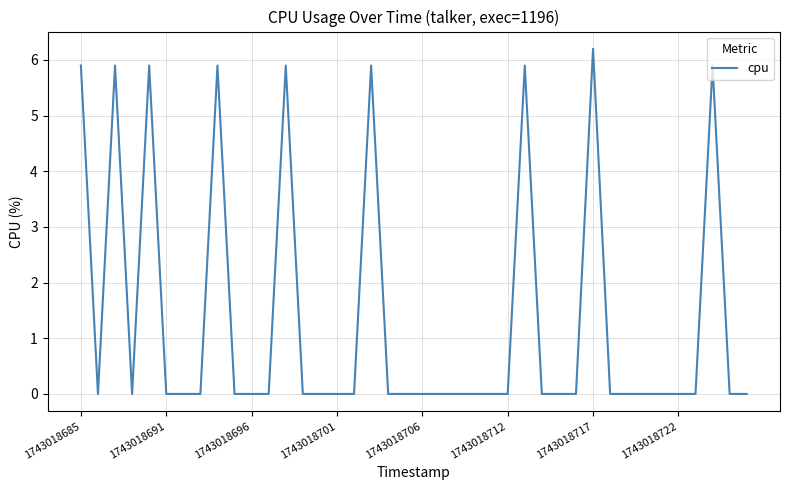

What is the average value?

1.3